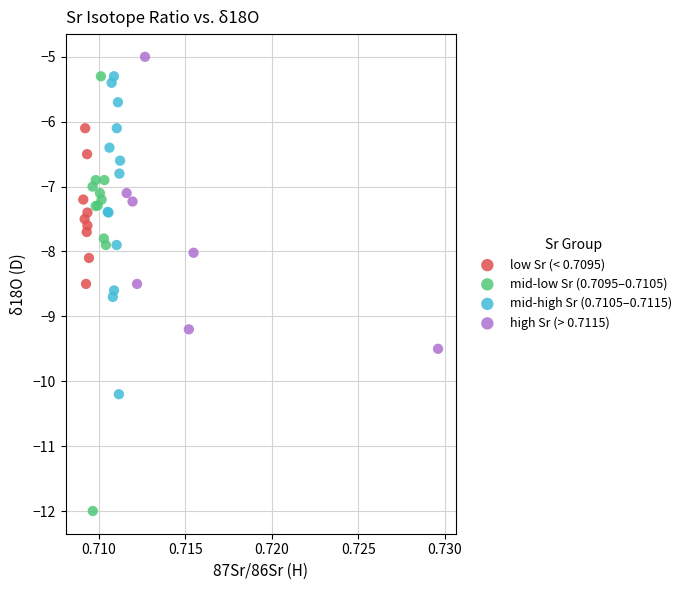

Which series reaches the minimum Y coordinate?

mid-low Sr (0.7095–0.7105)